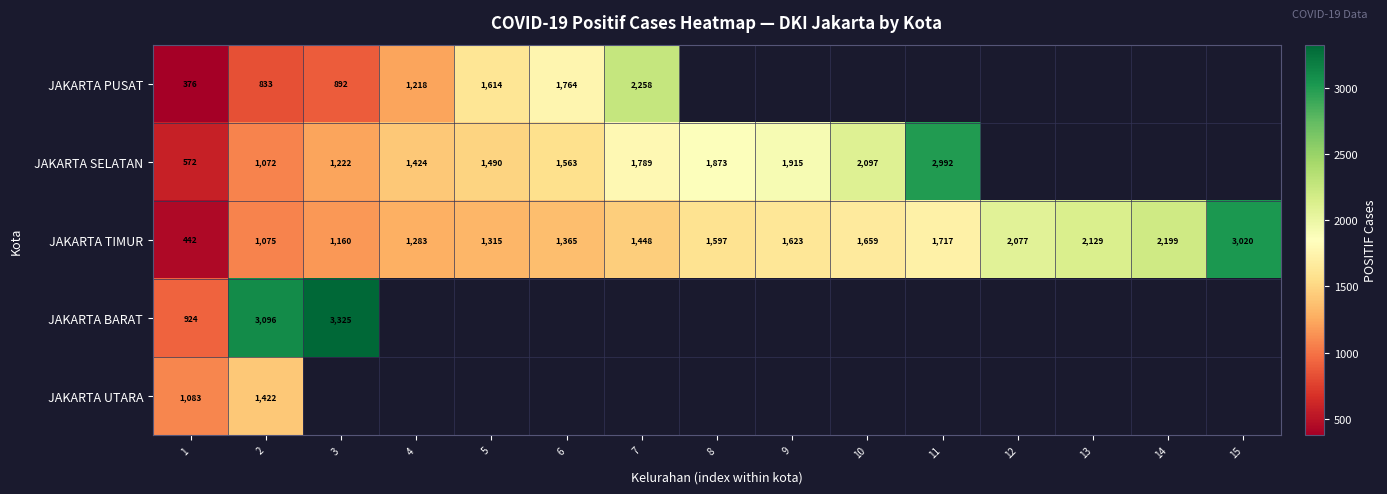

Which label corresponds to the largest value in the chart?

3